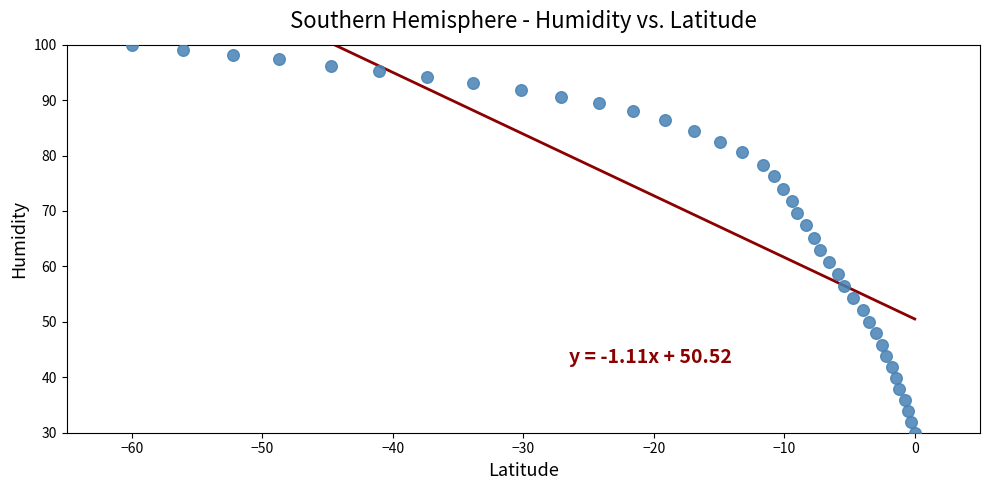

What is the range of Y values (max minus min)?

70.0